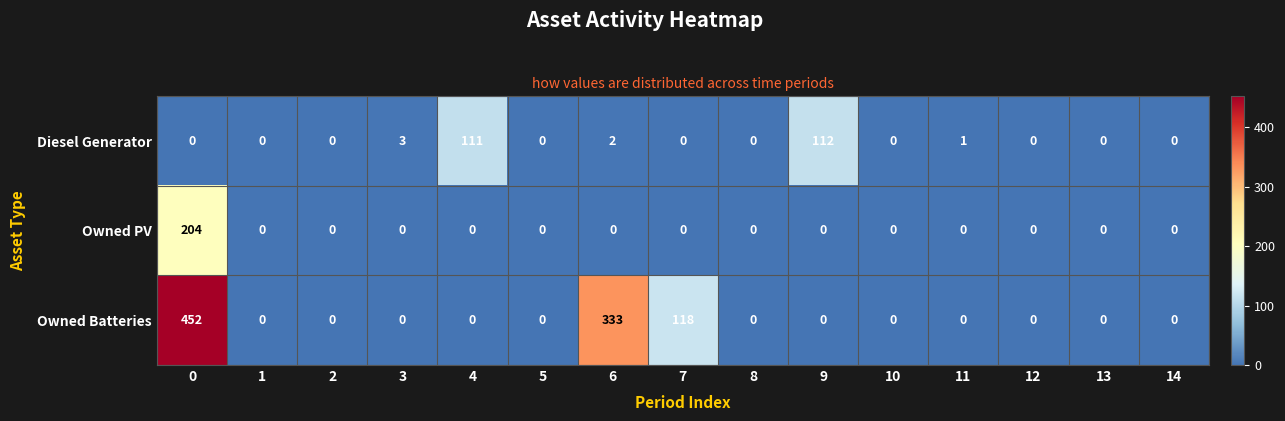

How many categories are shown in the chart?

15